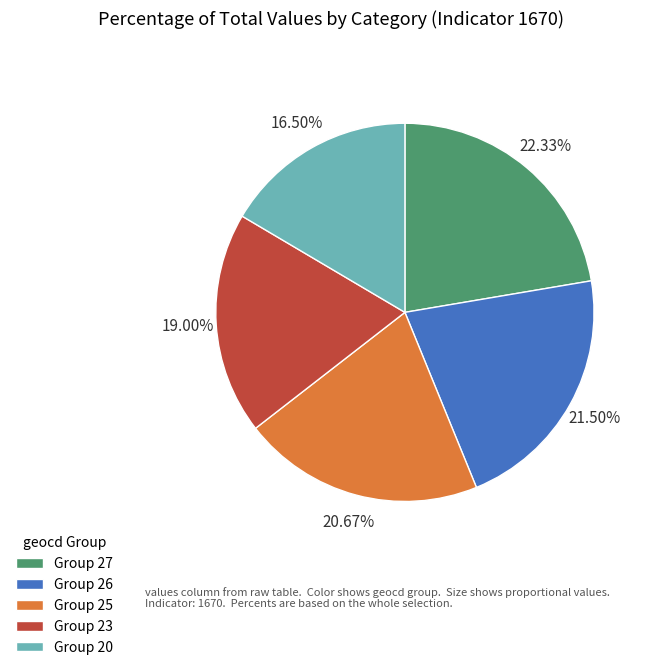

How many segments does this pie chart have?

5